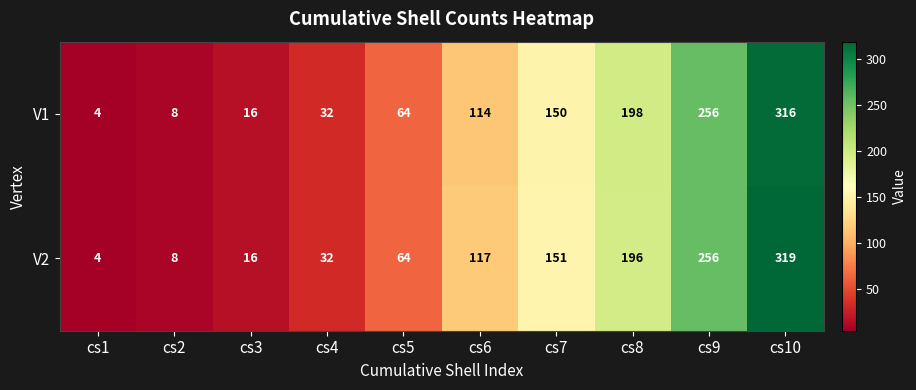

What is the maximum value shown in the chart?

319